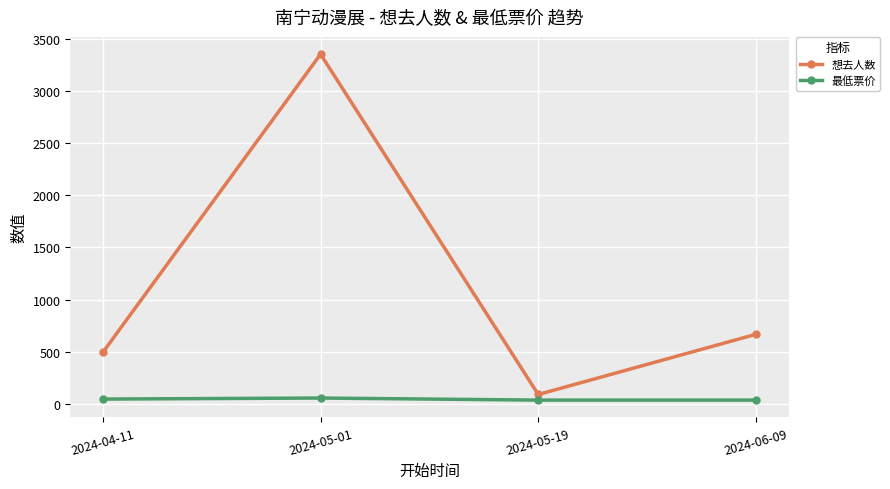

What is the value of the 最低票价 point at the 3rd from the left?

35